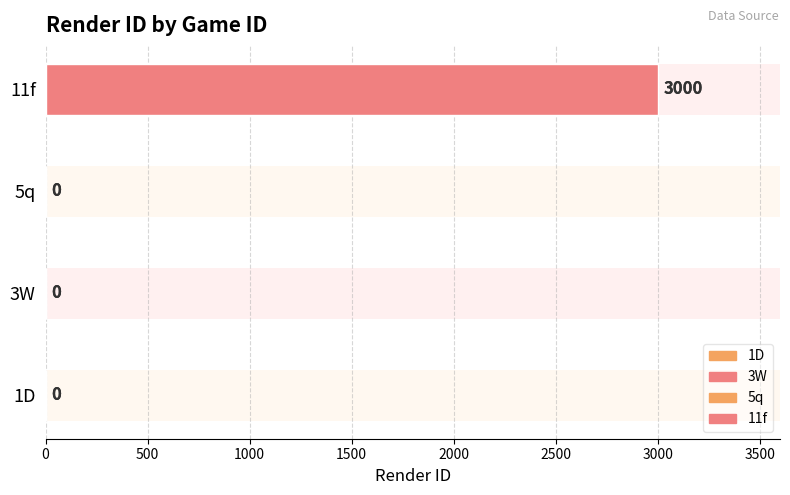

List the labels in order of value, smallest first.

1D, 3W, 5q, 11f